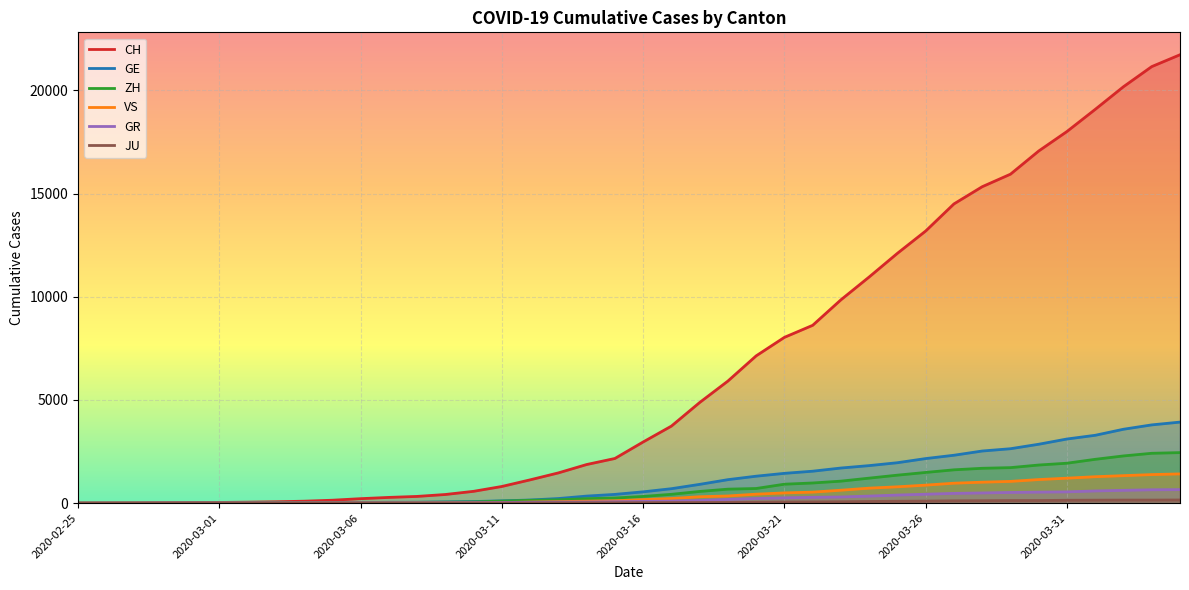

How many lines are shown in the chart?

6